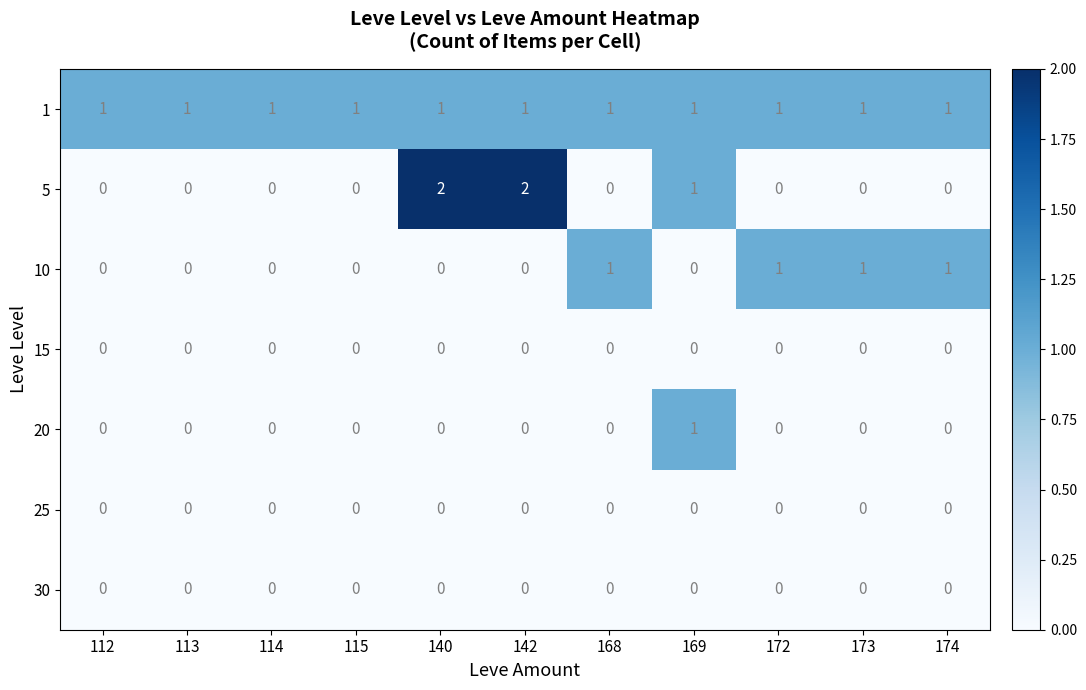

What is the greatest value displayed?

2